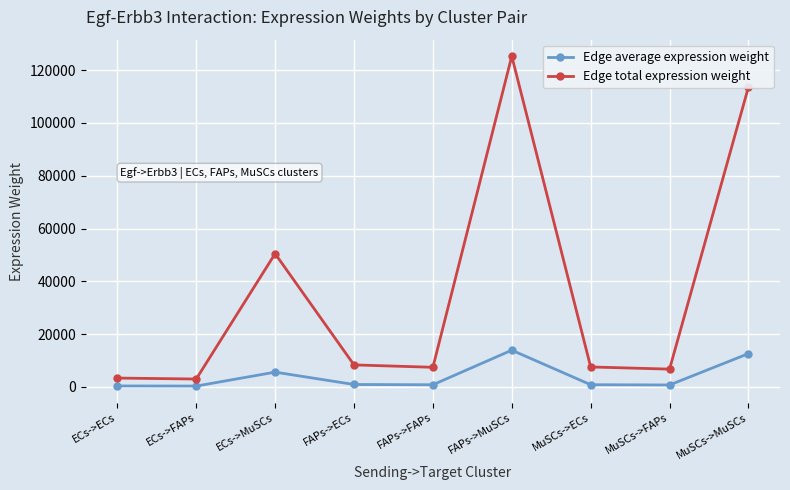

Is this an area chart (filled region under the line)?

No